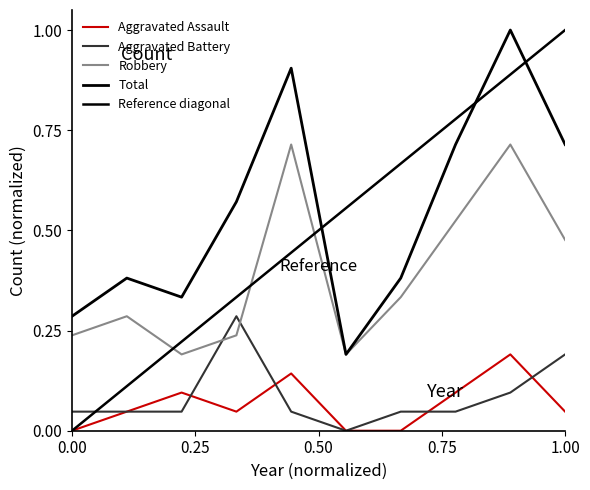

What is the sum of all Total values?

5.5